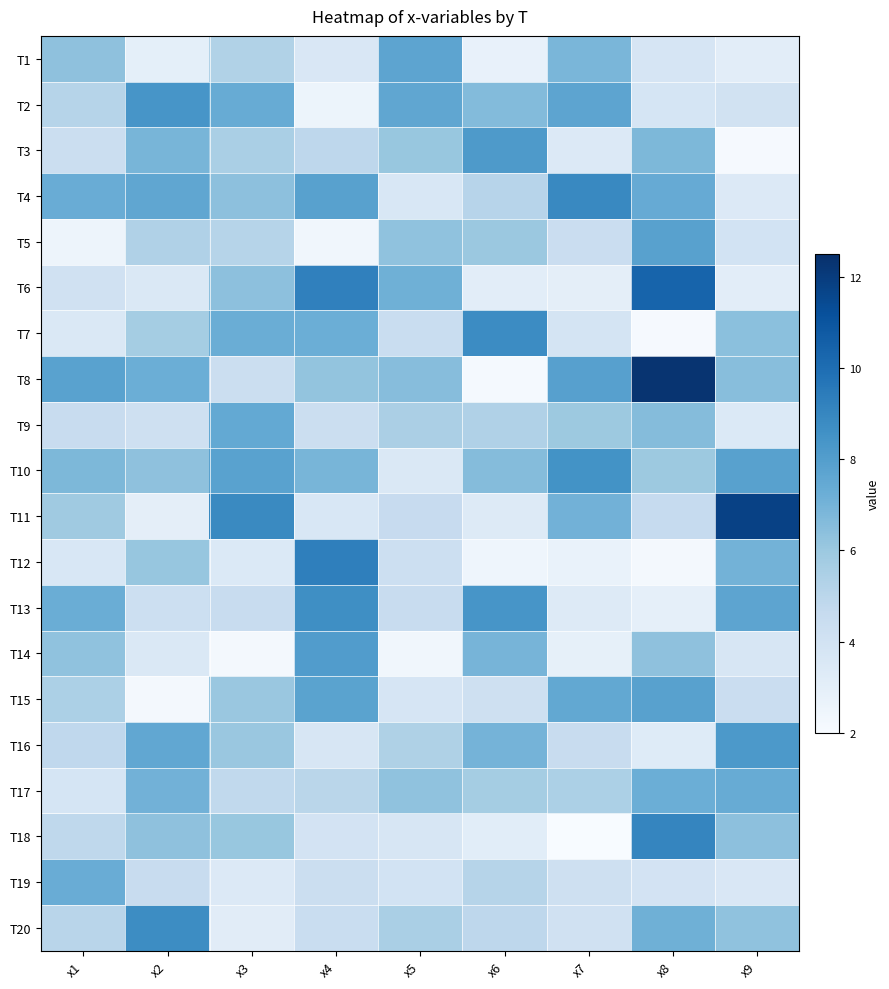

What is the smallest value displayed?

2.0